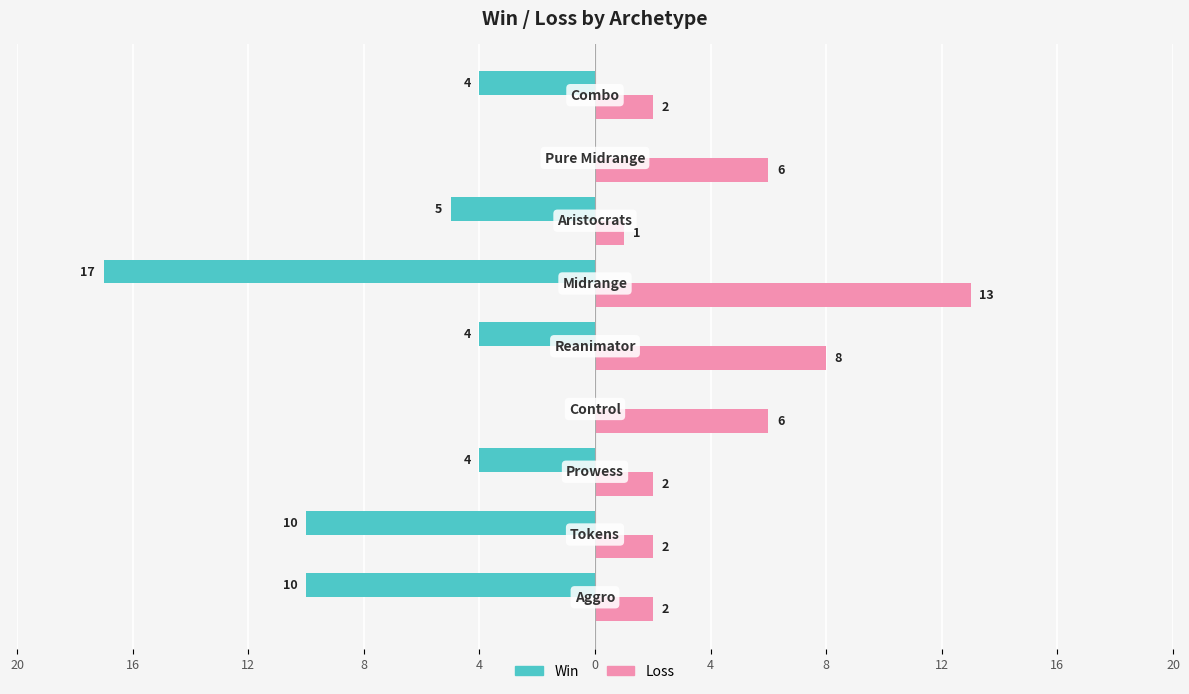

What are all the series names shown in the legend?

Win, Loss